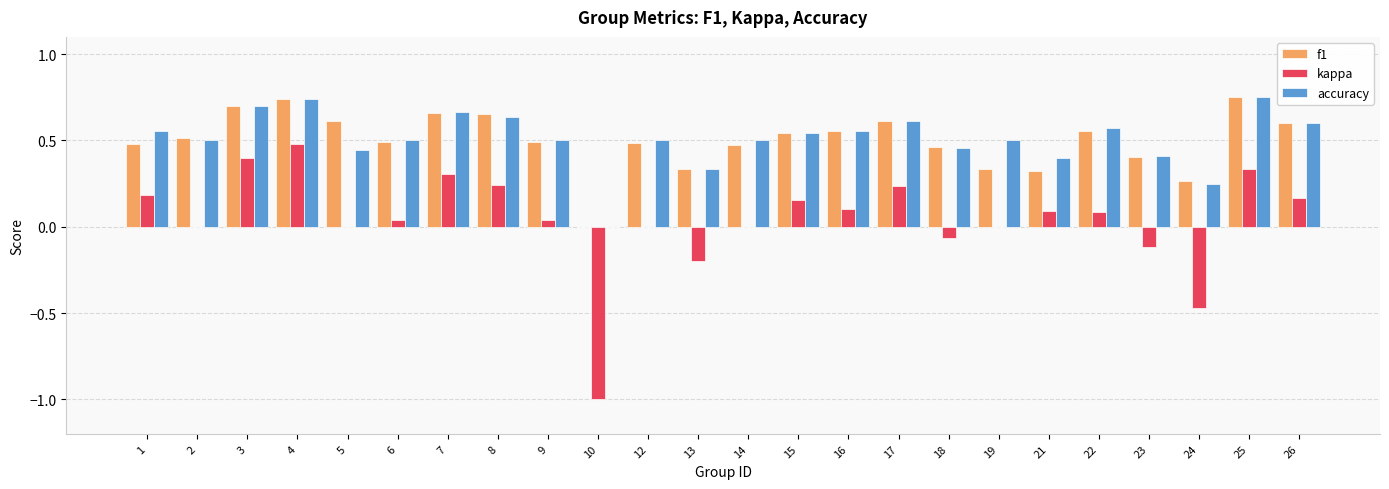

What are all the series names shown in the legend?

f1, kappa, accuracy